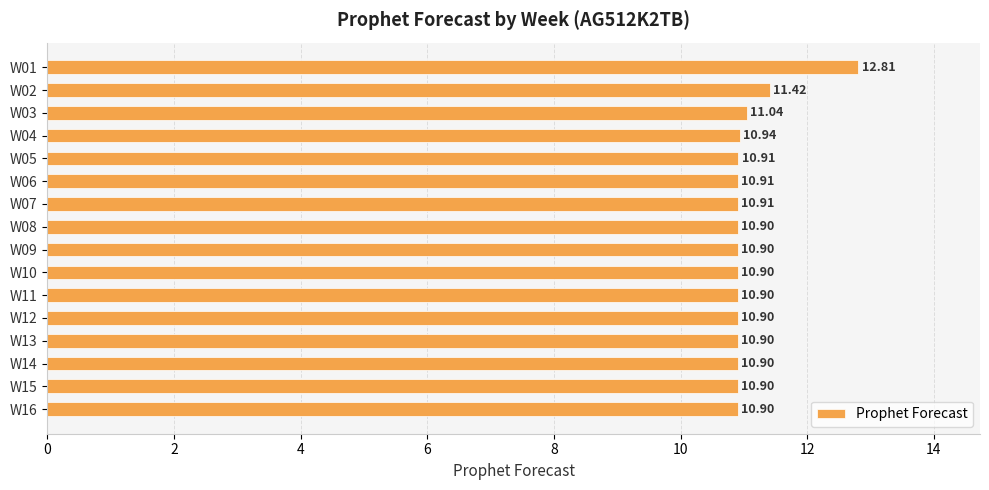

What is the sum of all values?

177.1